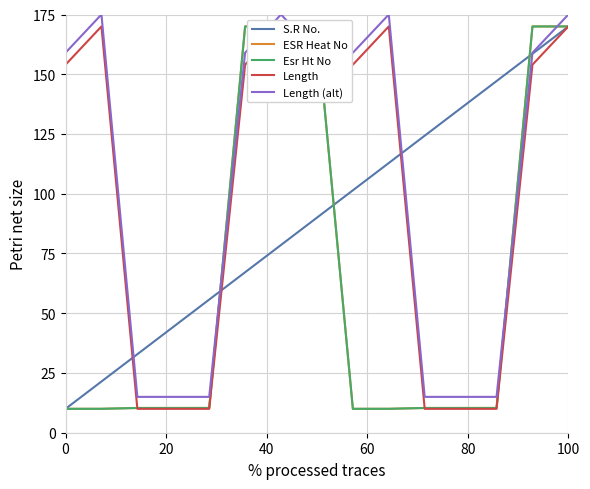

What is the lowest value of the S.R No. series?

10.0